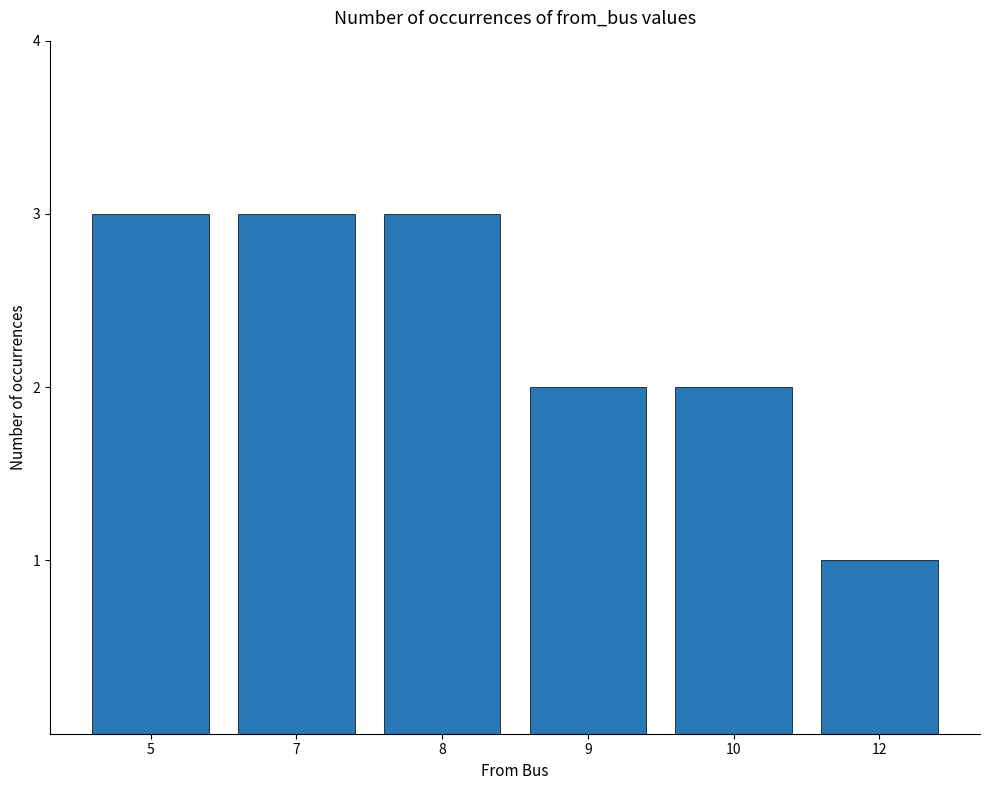

What is the greatest value displayed?

3